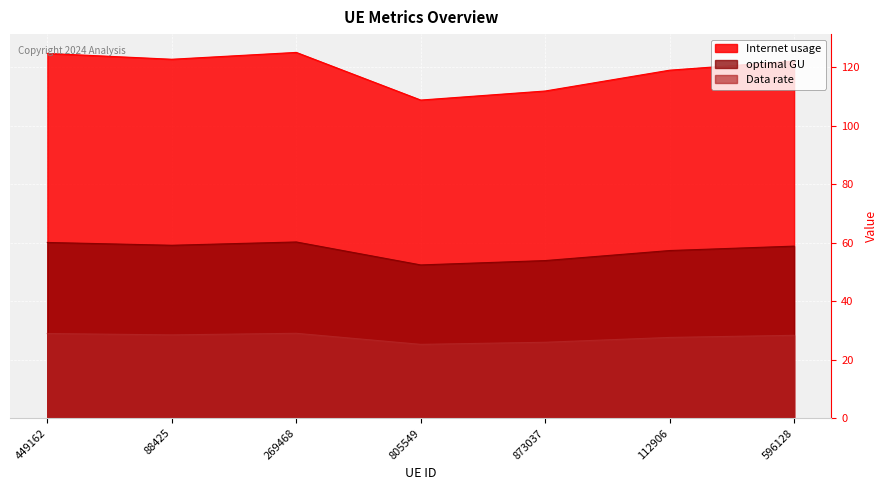

List the series in order of their overall mean, highest first.

Internet usage, optimal GU, Data rate